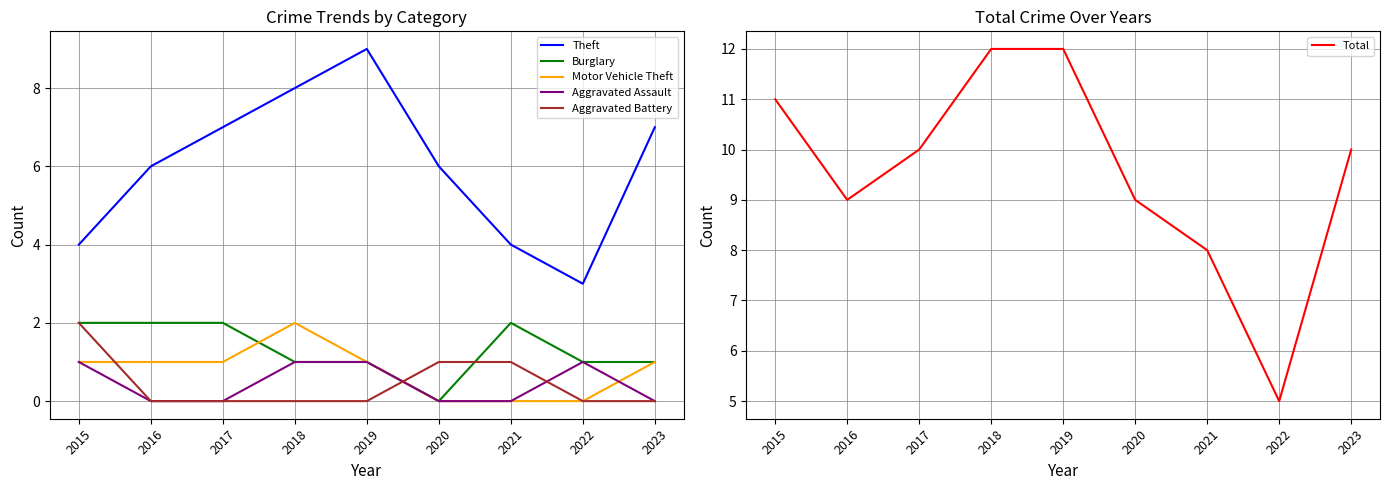

What is the value of the Aggravated Battery point at the 1st from the left?

2